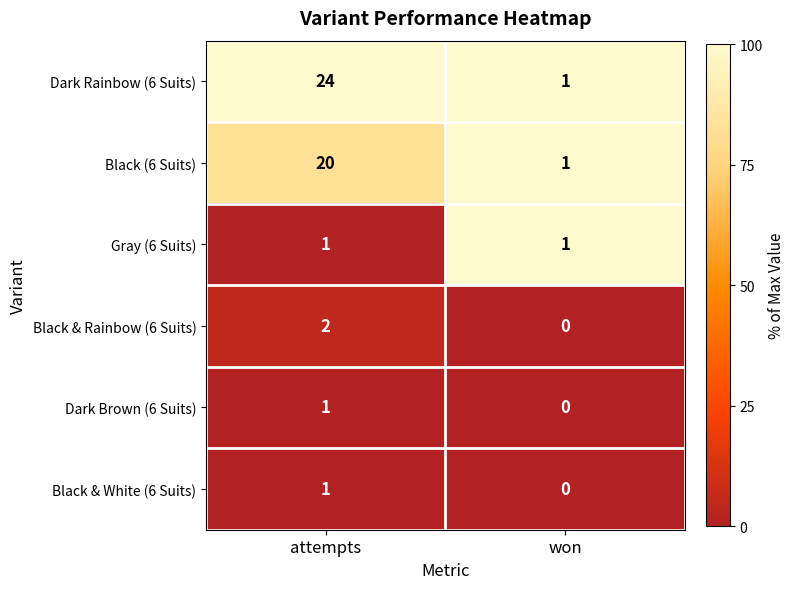

What is the sum of the Dark Rainbow (6 Suits) values at won and attempts?

25